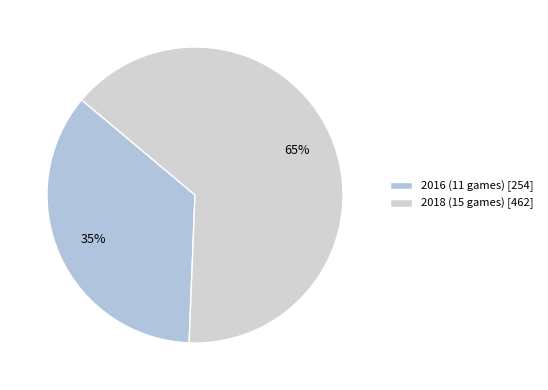

How many segments does this pie chart have?

2